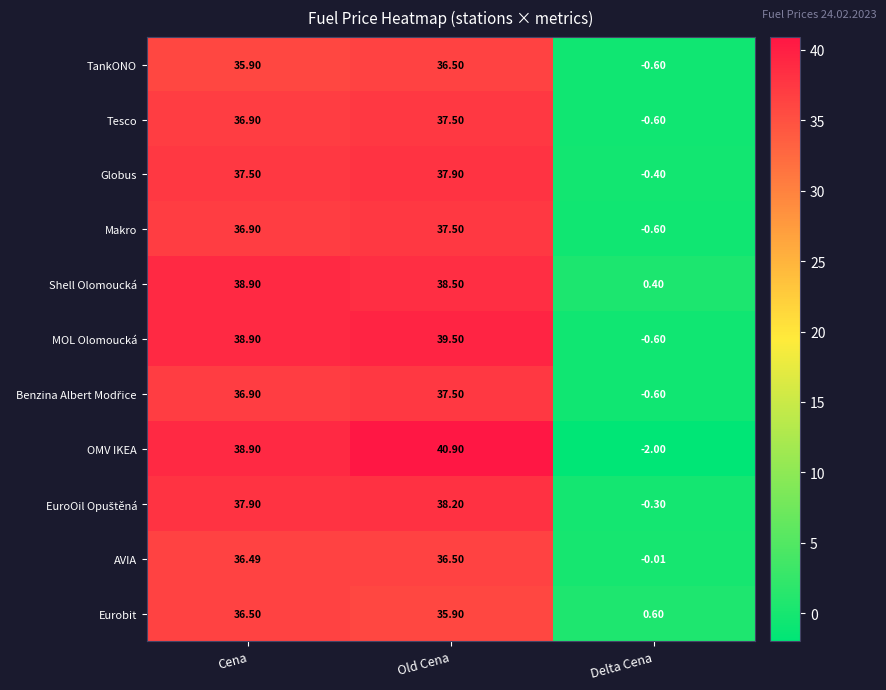

At which label does Globus reach its minimum?

Delta Cena